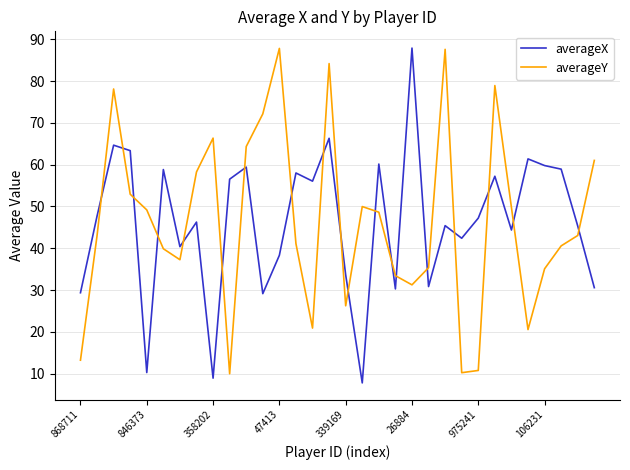

What is the difference between the maximum and minimum values in the averageX series?

80.2